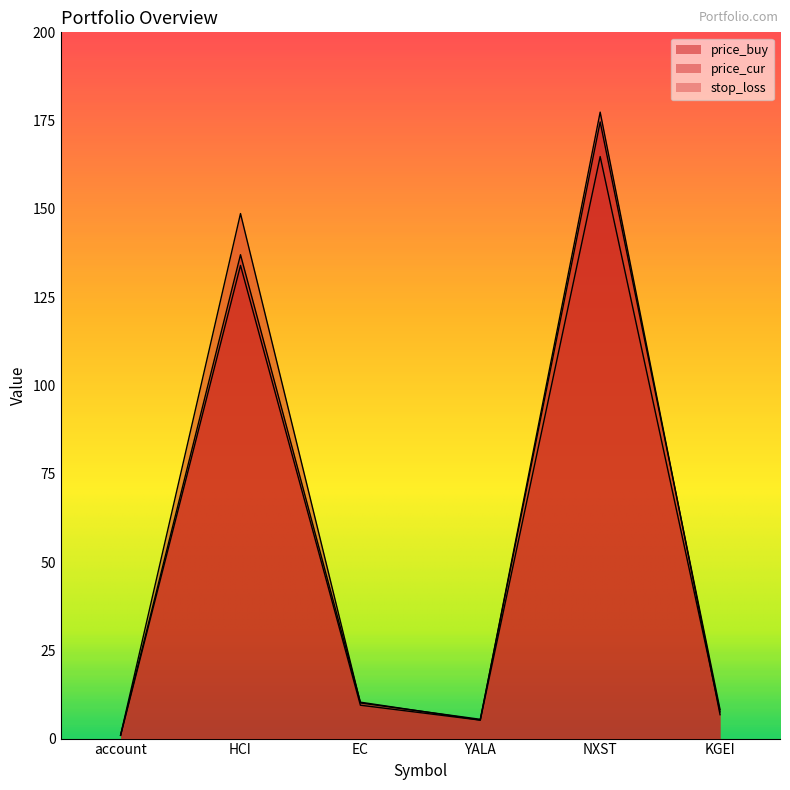

What is the sum of all price_cur values?

348.1